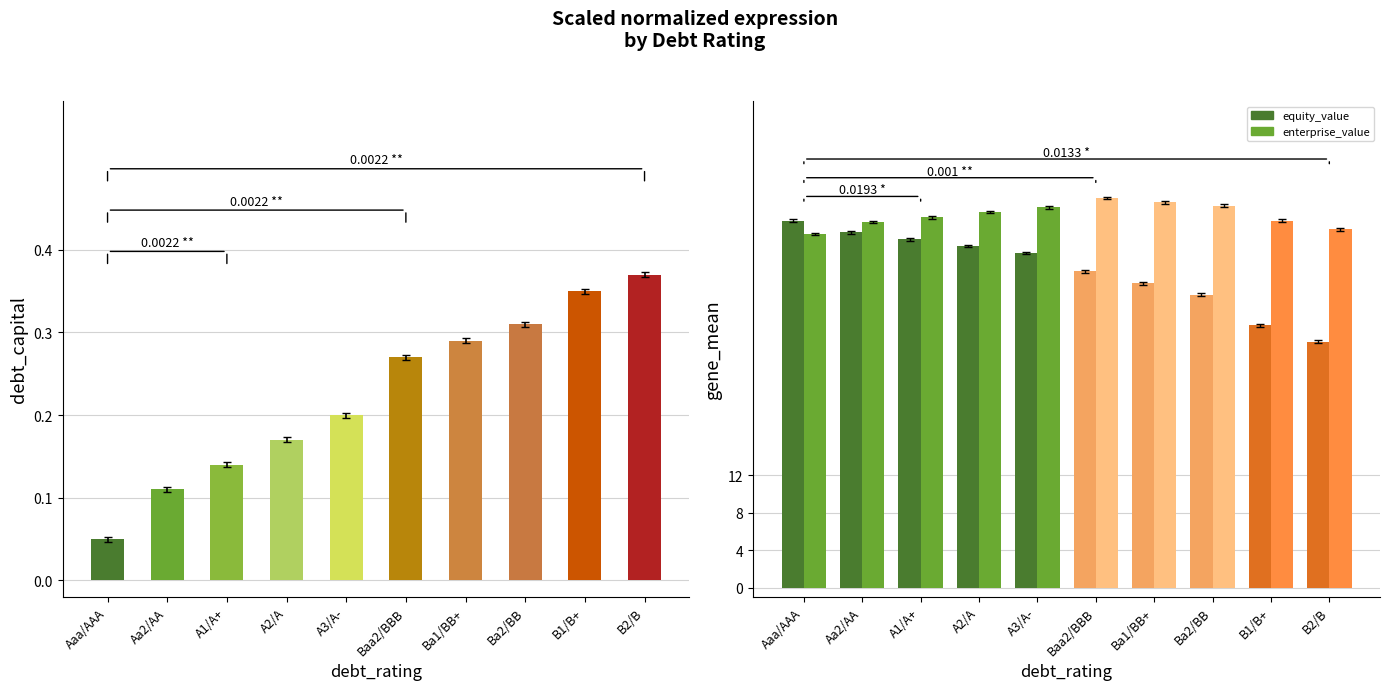

What is the value of the debt_capital bar at the 3rd from the left?

0.1